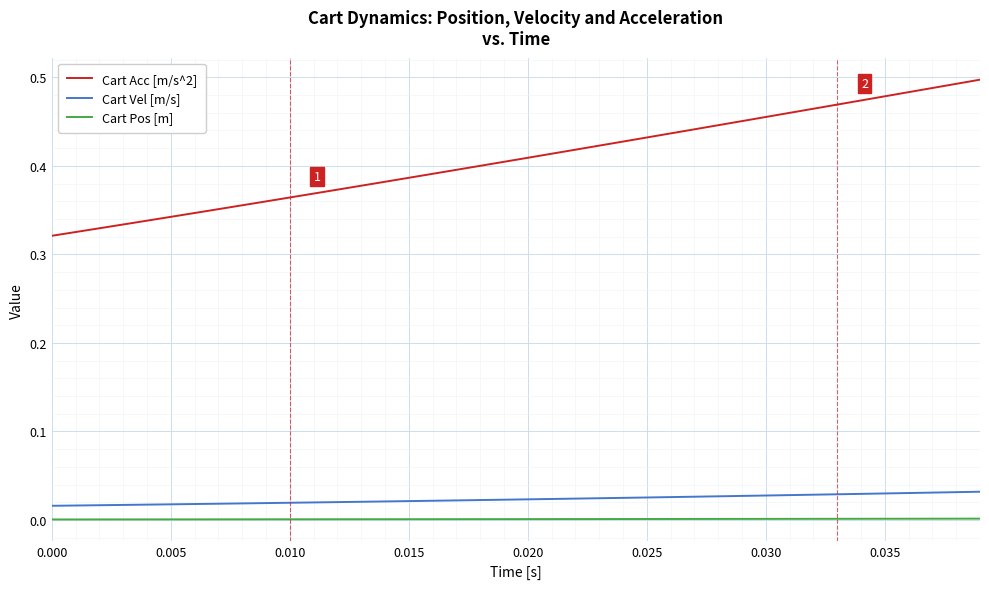

Which series has the largest total across all categories?

Cart Acc [m/s^2]